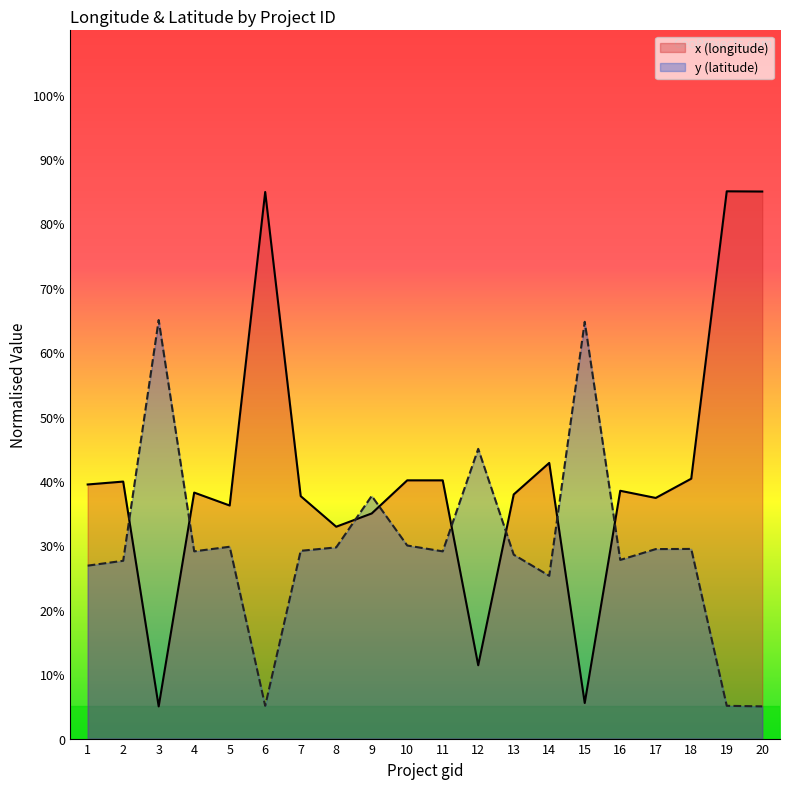

True or false: y (latitude) has a value of 29.2 at 7.

True